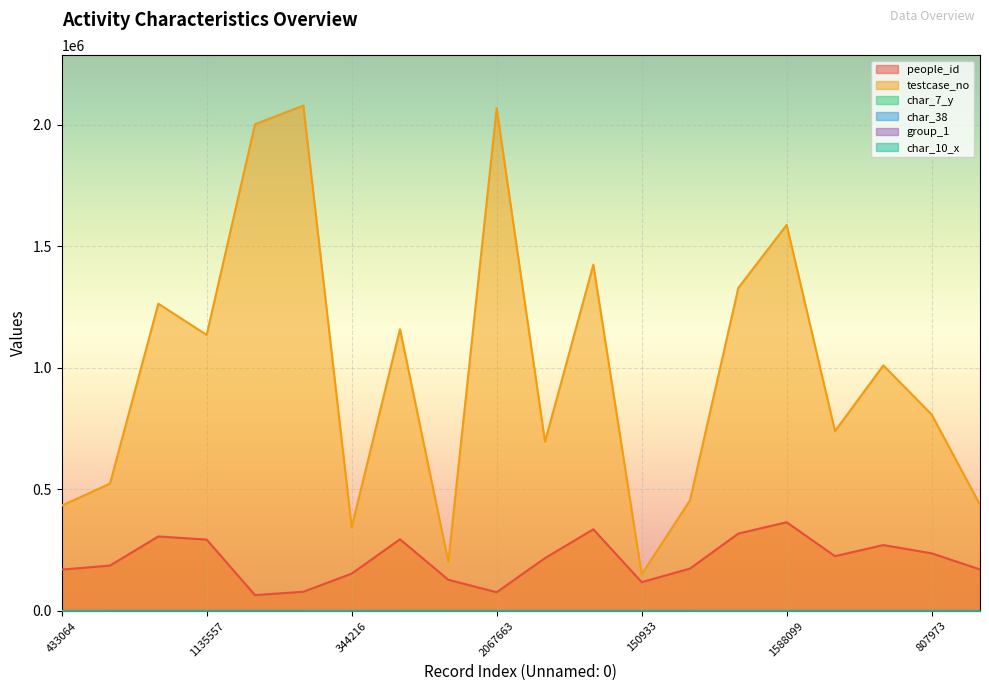

Which label corresponds to the smallest value in the chart?

433064